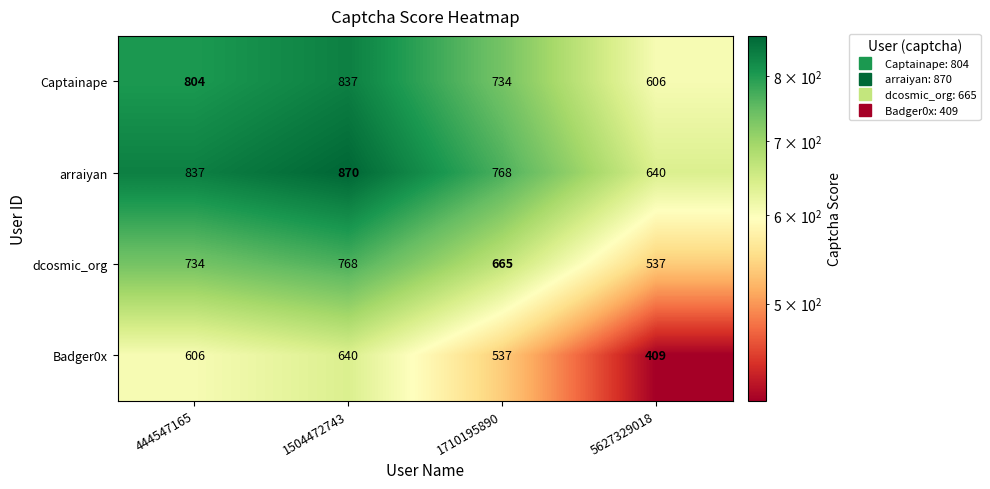

What value does the arraiyan series have at 444547165, to the nearest 10?

840